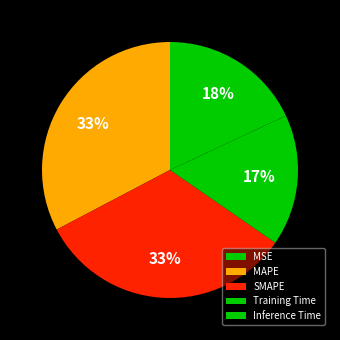

What percentage do MSE and Inference Time together represent?

18.0%